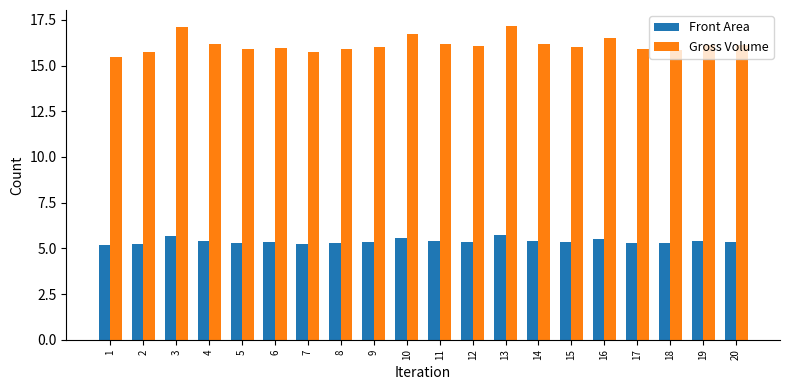

Which series has the largest range (max minus min)?

Gross Volume